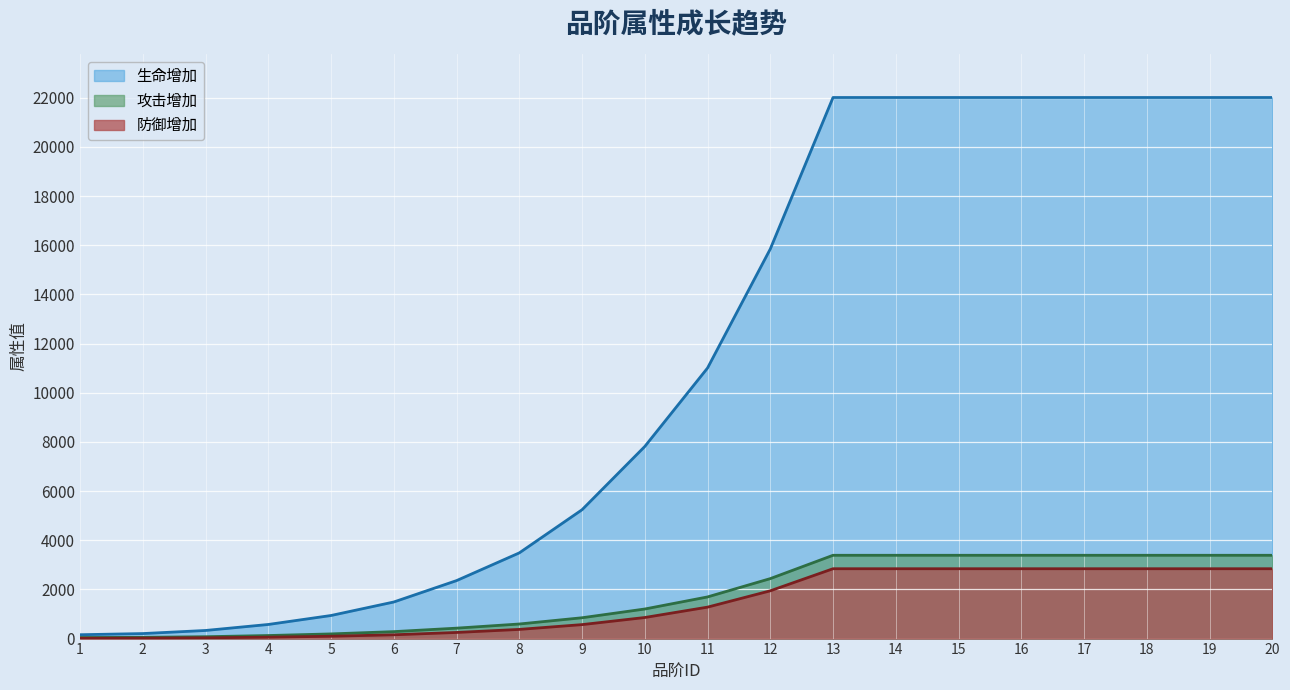

Where is 攻击增加 nearest to the value 1715?

11